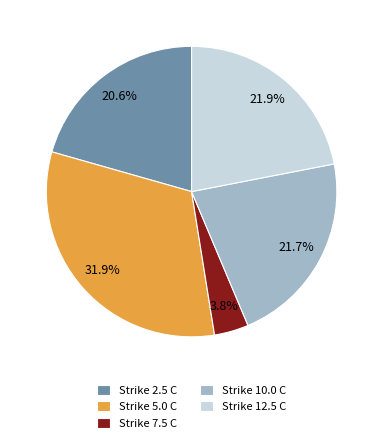

Between Strike 10.0 C and Strike 2.5 C, which is larger?

Strike 10.0 C